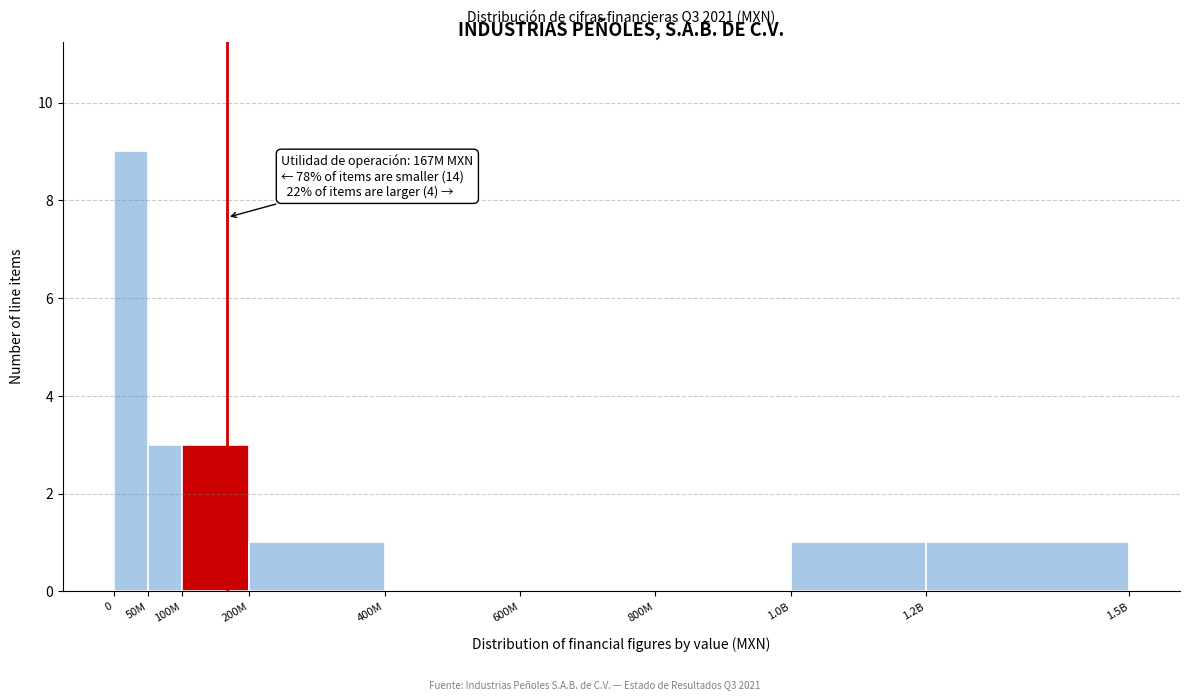

Reading left to right, extract all data points from this chart.

0=9	50M=3	100M=3	200M=1	400M=0	600M=0	800M=0	1.0B=1	1.2B=1